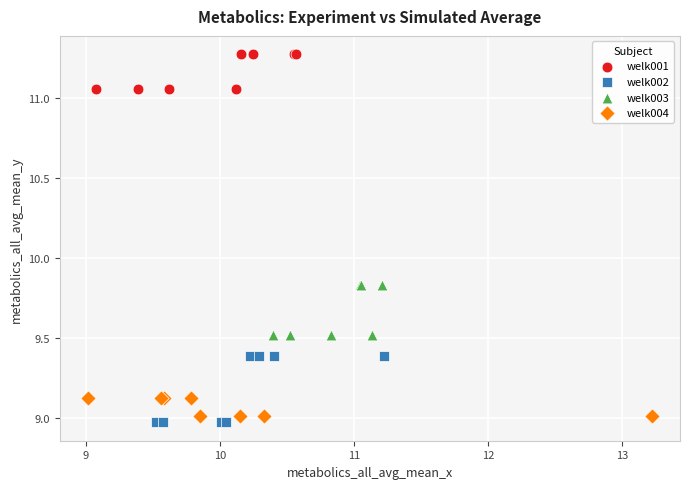

Which series reaches the maximum Y coordinate?

welk001